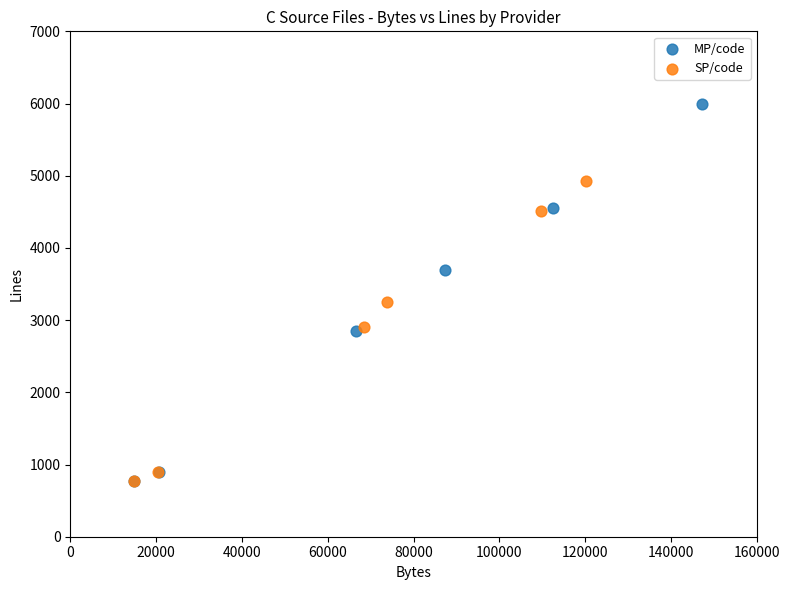

What are all the series names shown in the legend?

MP/code, SP/code